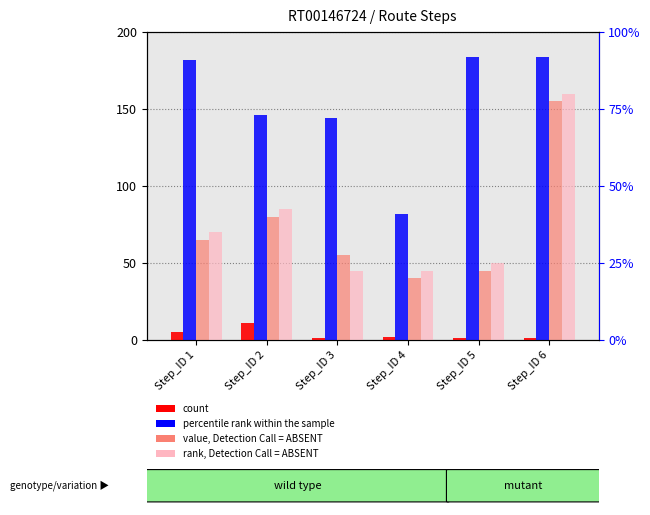

What is the spread (max minus min) of values at Step_ID 6?

183